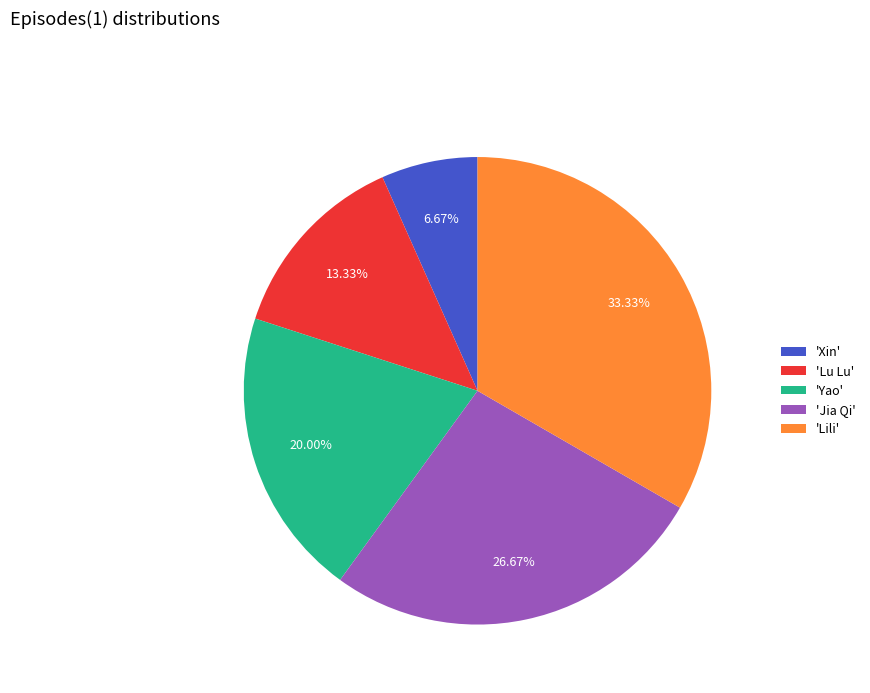

What is the largest slice in the pie chart?

'Lili'